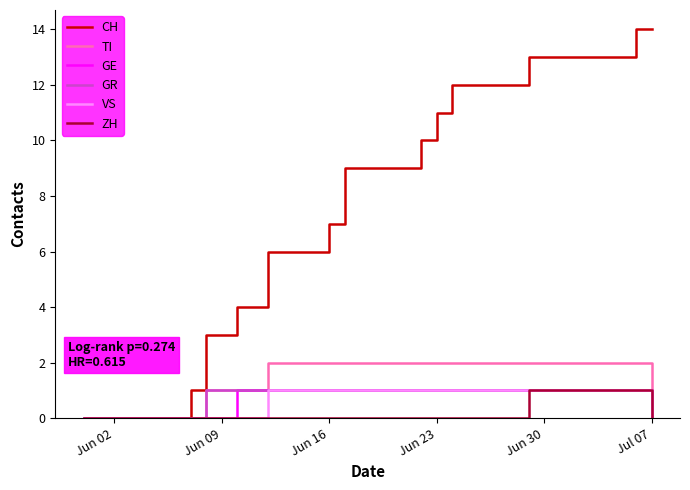

Which series has the widest spread of values?

CH